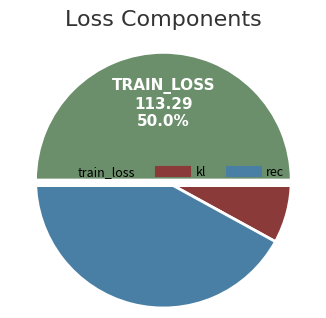

Is there any slice that represents more than half of the pie?

Yes